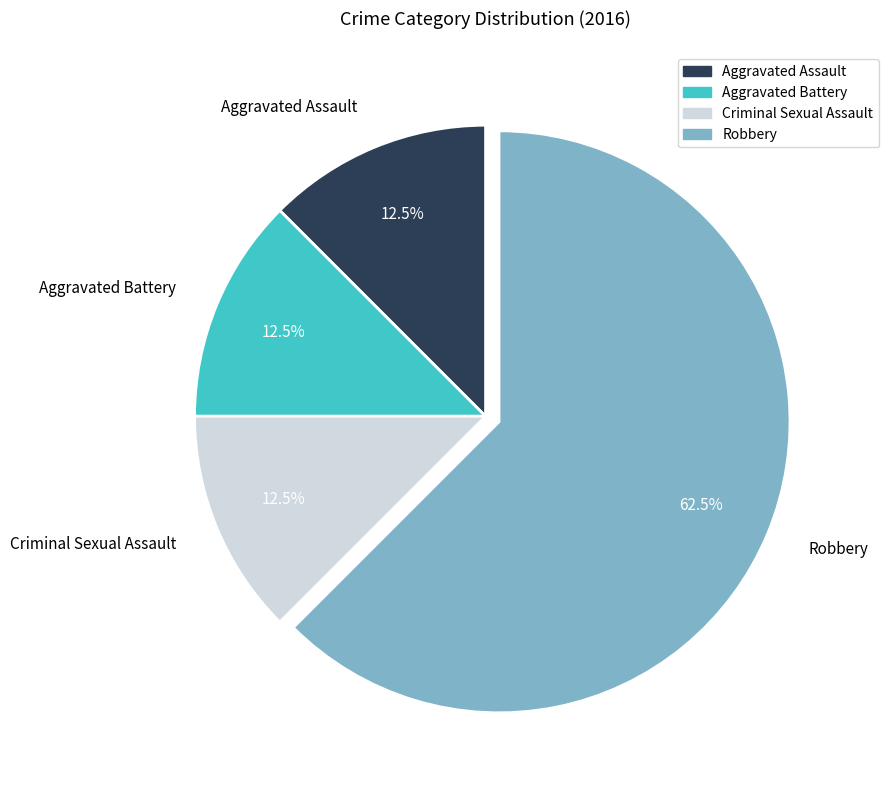

The Aggravated Assault slice represents 26% of the pie. True or false?

False